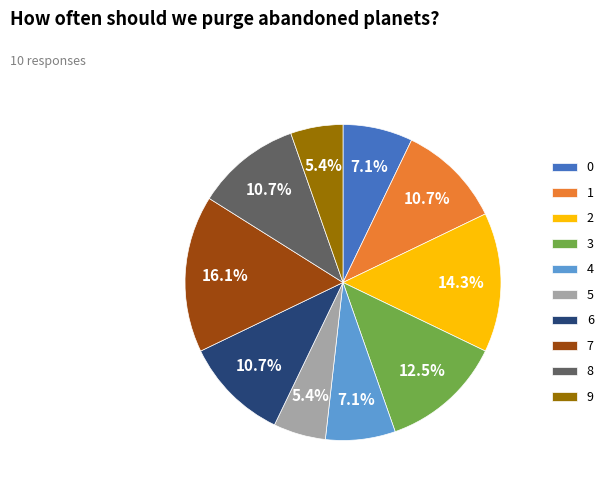

What percentage is the 0 slice, to the nearest percent?

7%